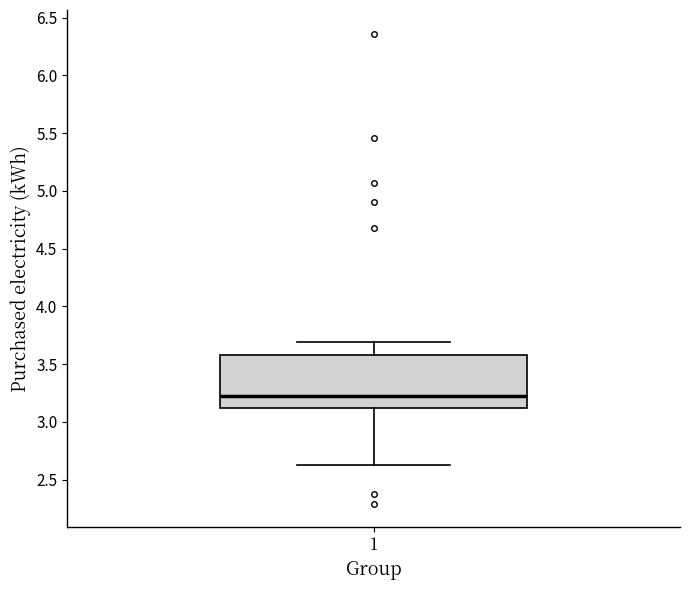

Where does the lower whisker of the box at x = 1 end on the y-axis? The values are not printed on the chart, so give them approximately, as read against the axis.

2.65